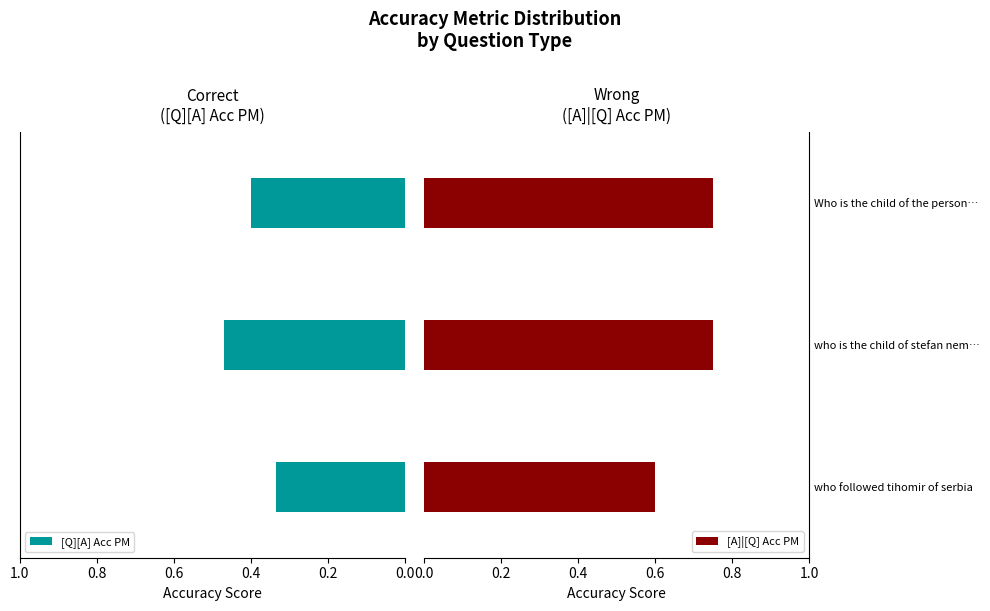

True or false: [A]|[Q] Acc PM has a value of 0.5 at Who is the child of the person….

False